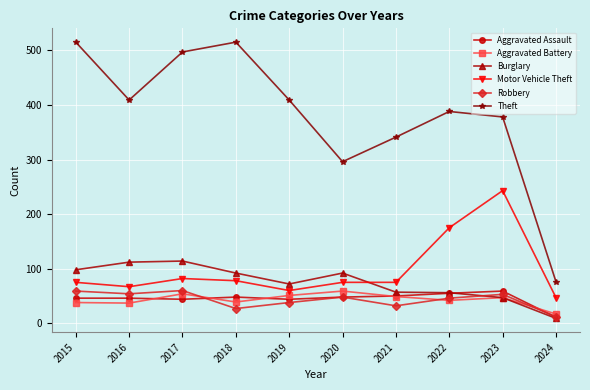

Which series has the largest total across all categories?

Theft